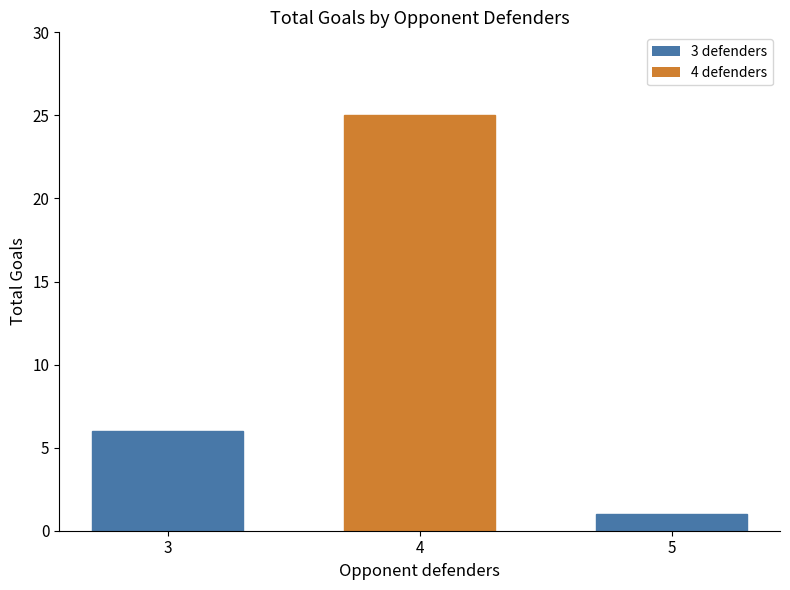

What is the change in value from 3 to 4?

+19